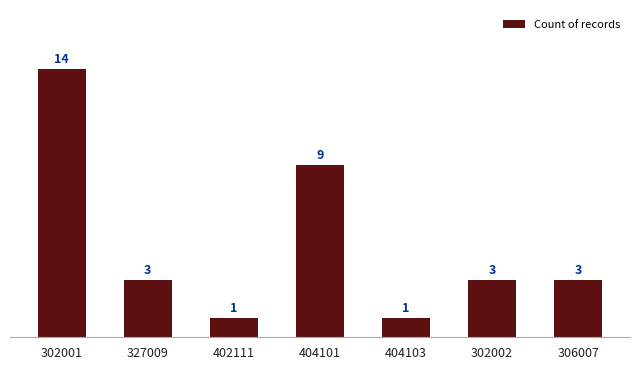

Count the values in the range 1 to 9.

6